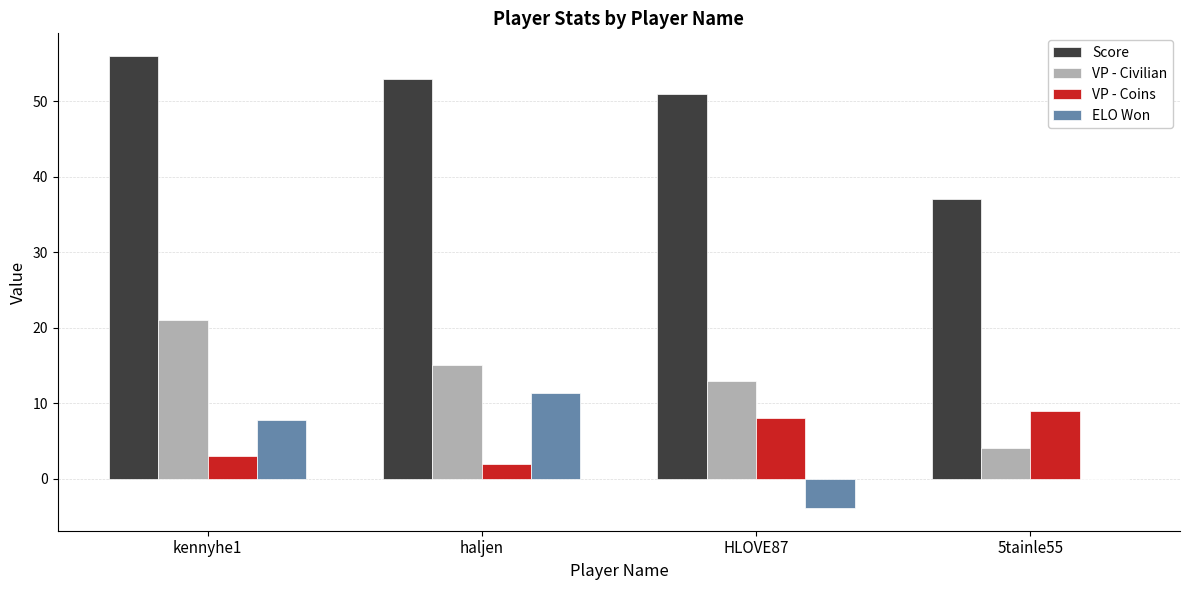

Are the bars horizontal?

No